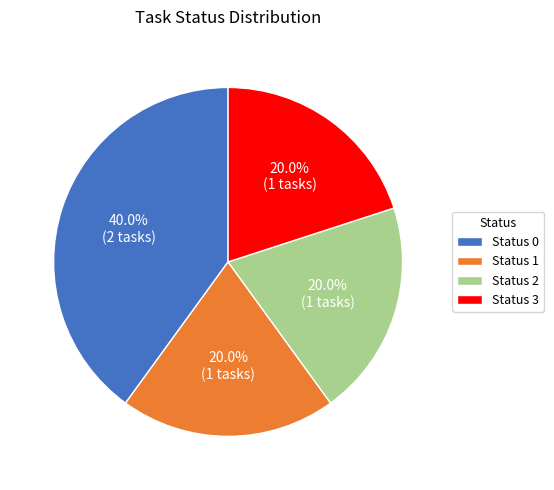

What is the ratio of the value at Status 1 to the value at Status 0?

0.5